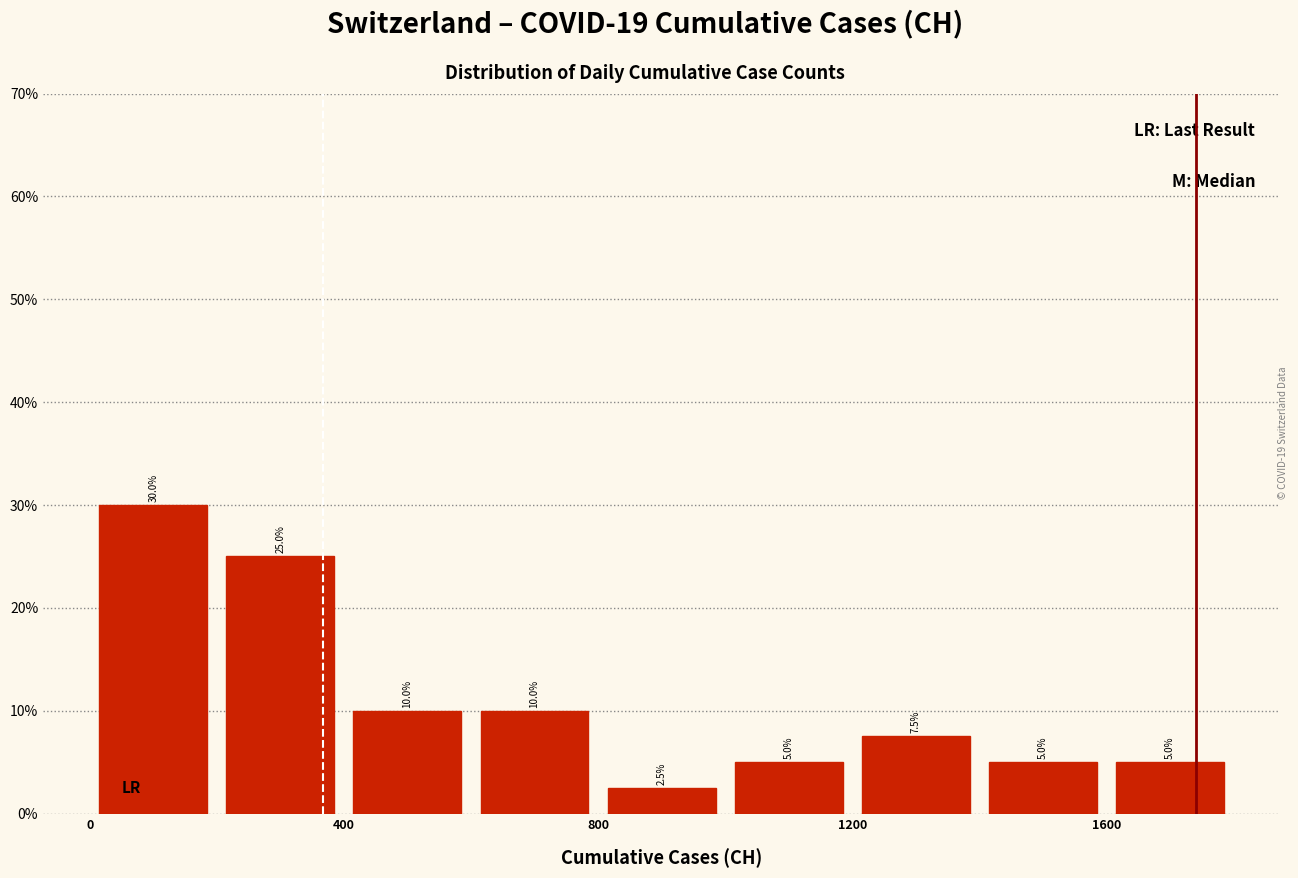

Reading left to right, transcribe this chart: for each bar, give the range it covers on the x-axis and its height.

0 to 200: 30.0
200 to 400: 25.0
400 to 600: 10.0
600 to 800: 10.0
800 to 1000: 2.5
1000 to 1200: 5.0
1200 to 1400: 7.5
1400 to 1600: 5.0
1600 to 1800: 5.0